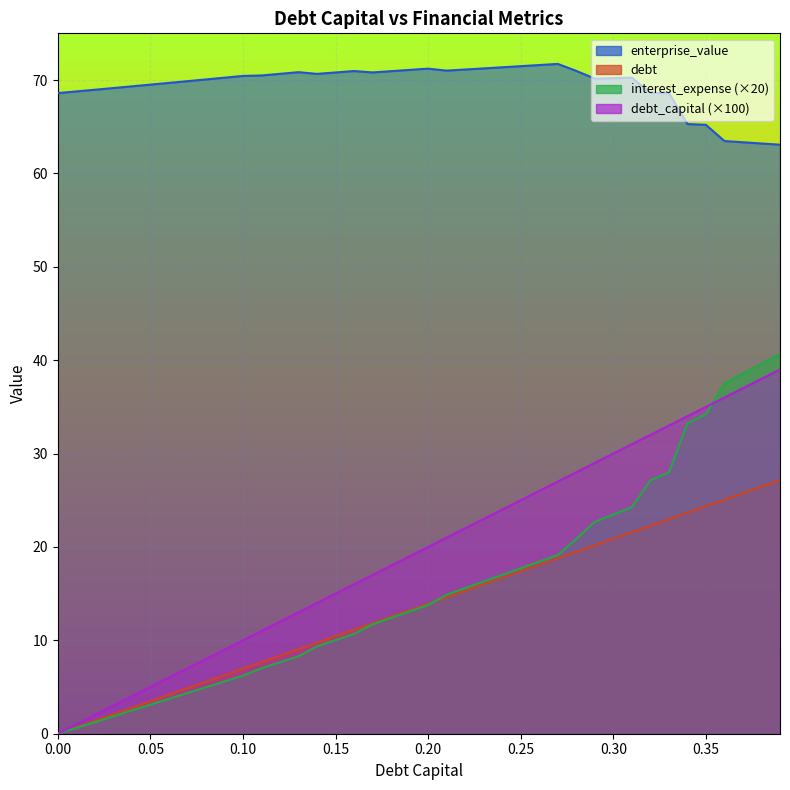

How many series are shown in this chart?

4